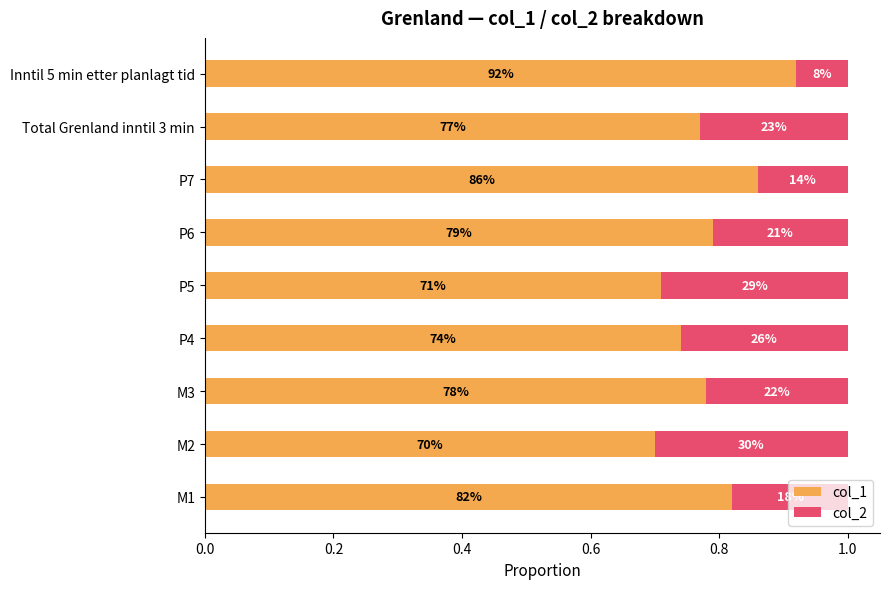

Count the col_2 values in the range 0 to 1.

9